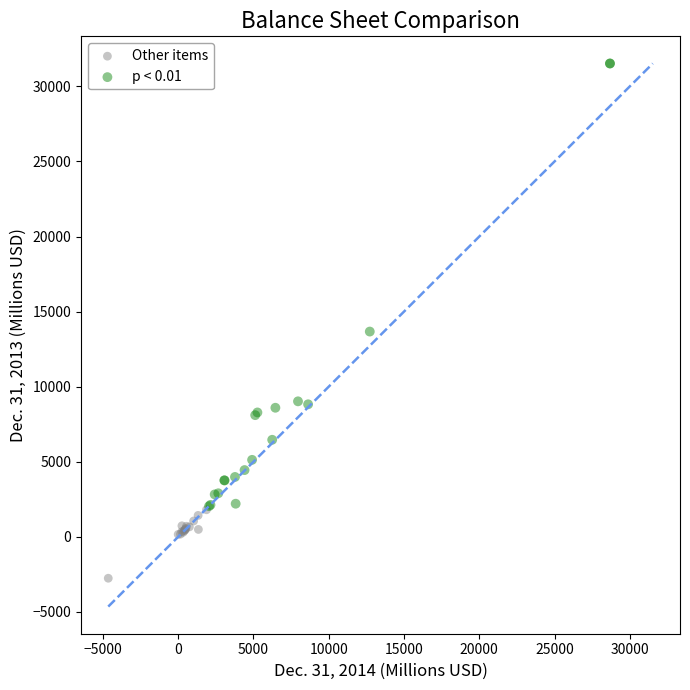

Which series contains the lowest Y value?

Other items